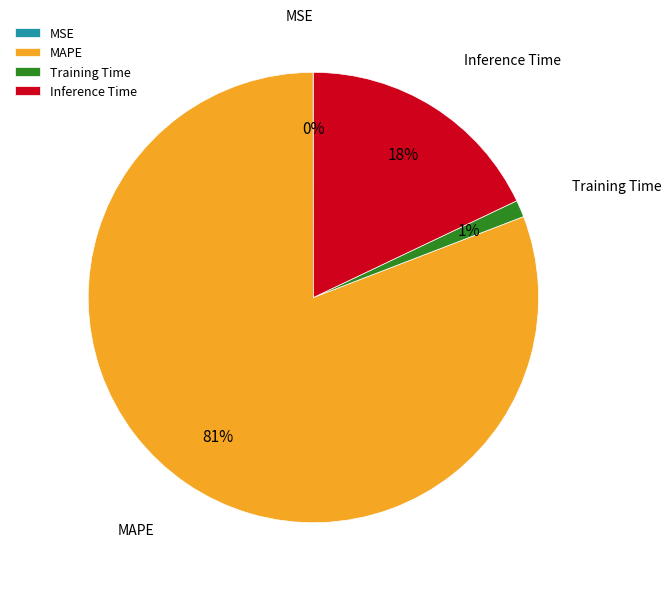

To the nearest percent, what is the difference between the largest and smallest slice percentages?

81%